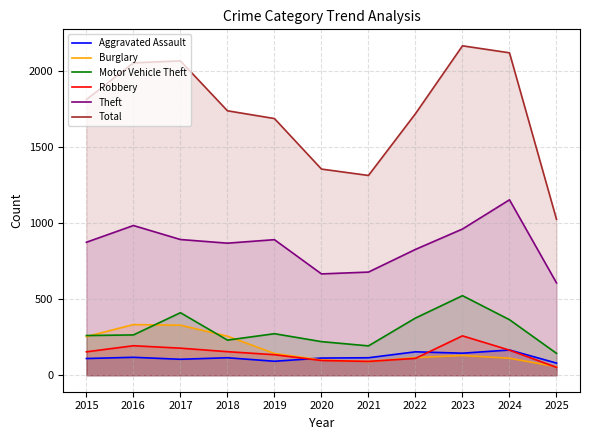

What are all the series names shown in the legend?

Aggravated Assault, Burglary, Motor Vehicle Theft, Robbery, Theft, Total